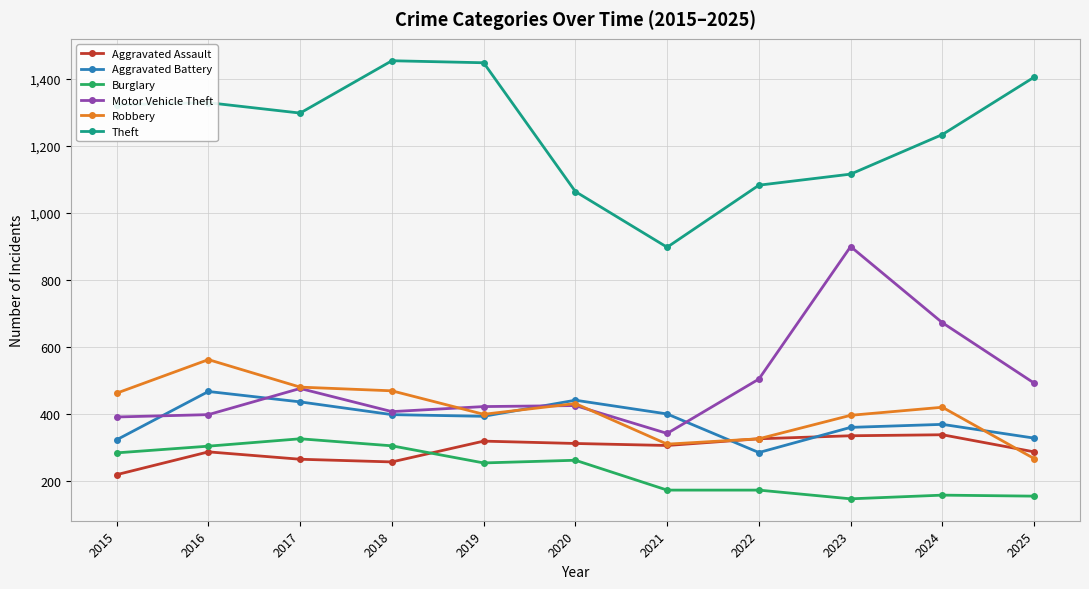

Where is Motor Vehicle Theft nearest to the value 620?

2024